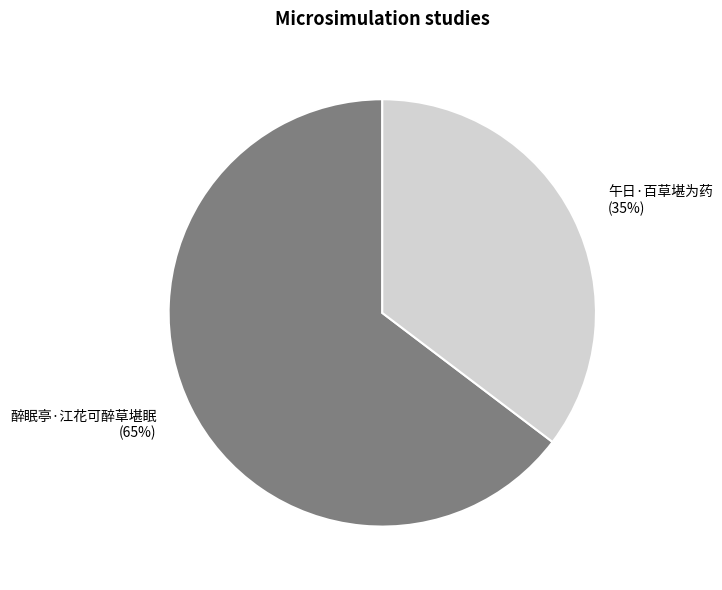

To the nearest percent, what percentage of the pie is 午日·百草堪为药?

35%